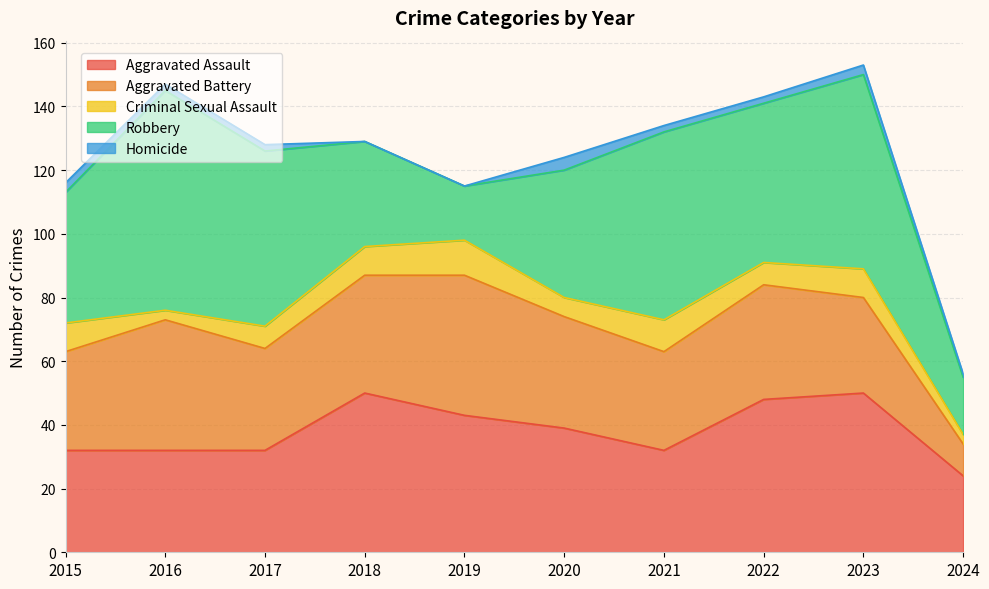

Where is the first local minimum for Aggravated Battery?

2017